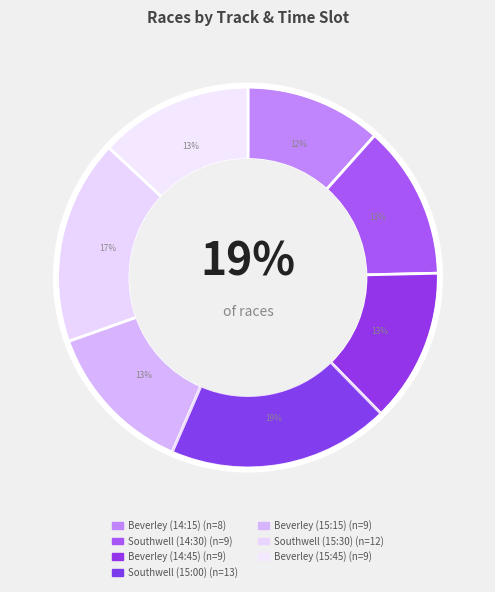

Is the sum of Southwell (15:30) and Southwell (15:00) greater than half?

No